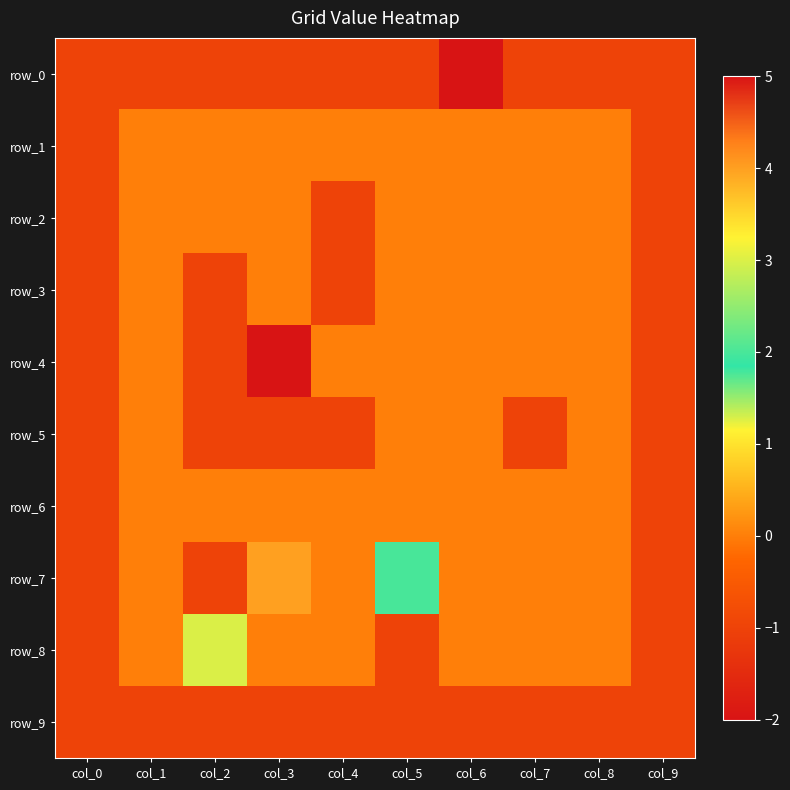

Is it true that row_5 equals -1 at col_4?

True